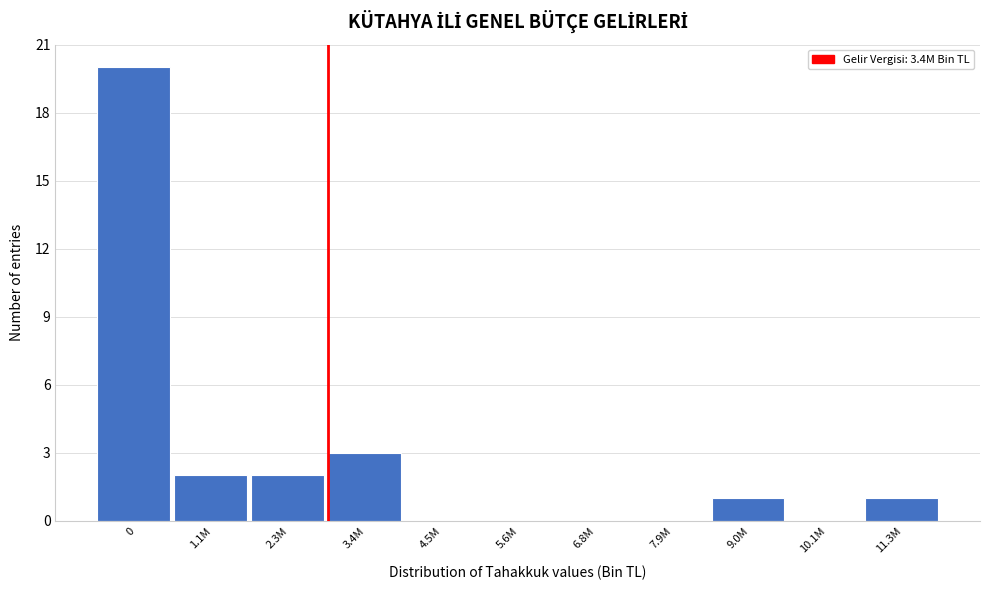

Reading right to left, list all the values displayed in this chart.

11.3M=1	10.1M=0	9.0M=1	7.9M=0	6.8M=0	5.6M=0	4.5M=0	3.4M=3	2.3M=2	1.1M=2	0=20